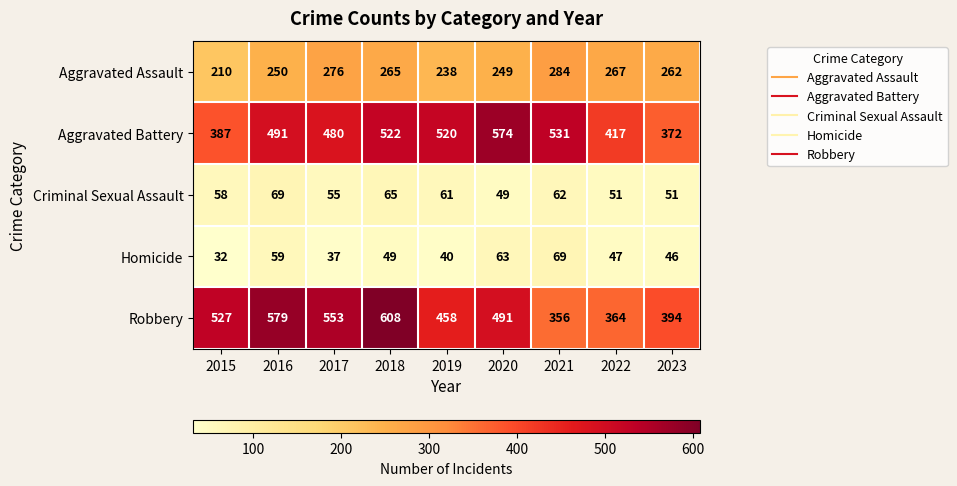

What is the smallest value displayed?

32